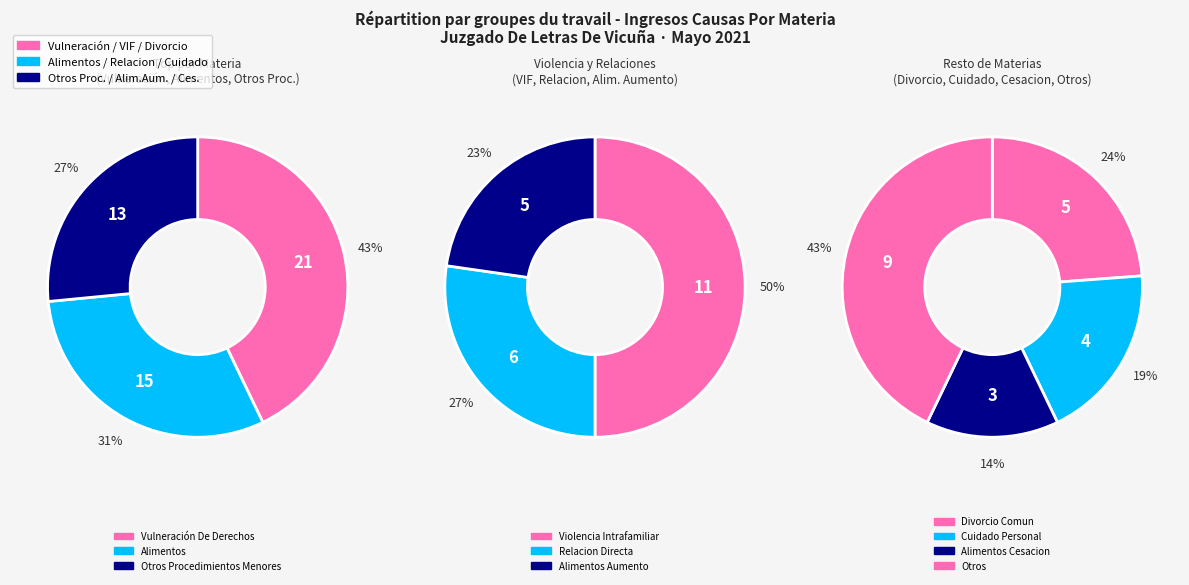

How many segments does this pie chart have?

10